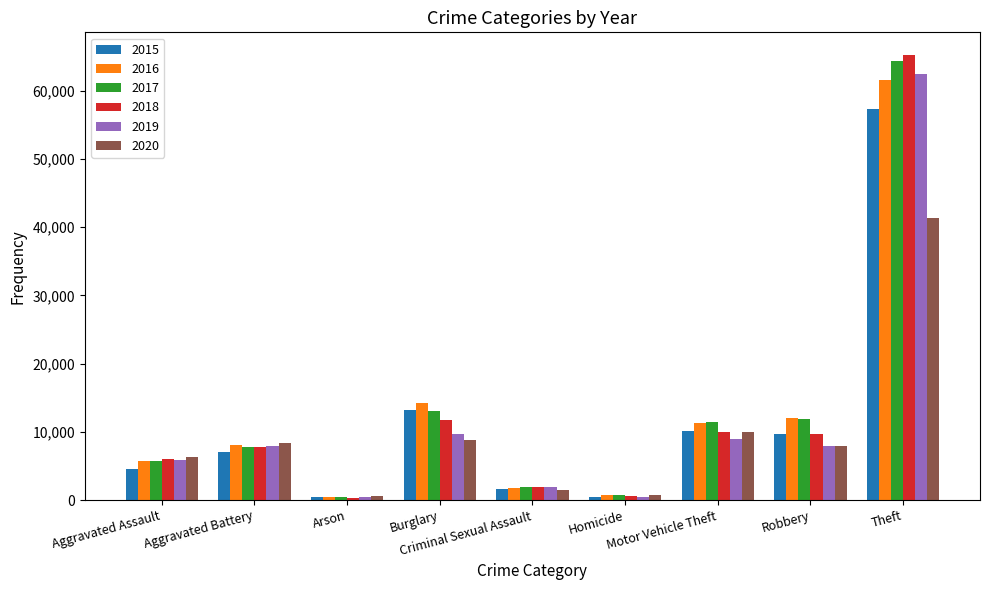

Count the number of categories in the chart.

9